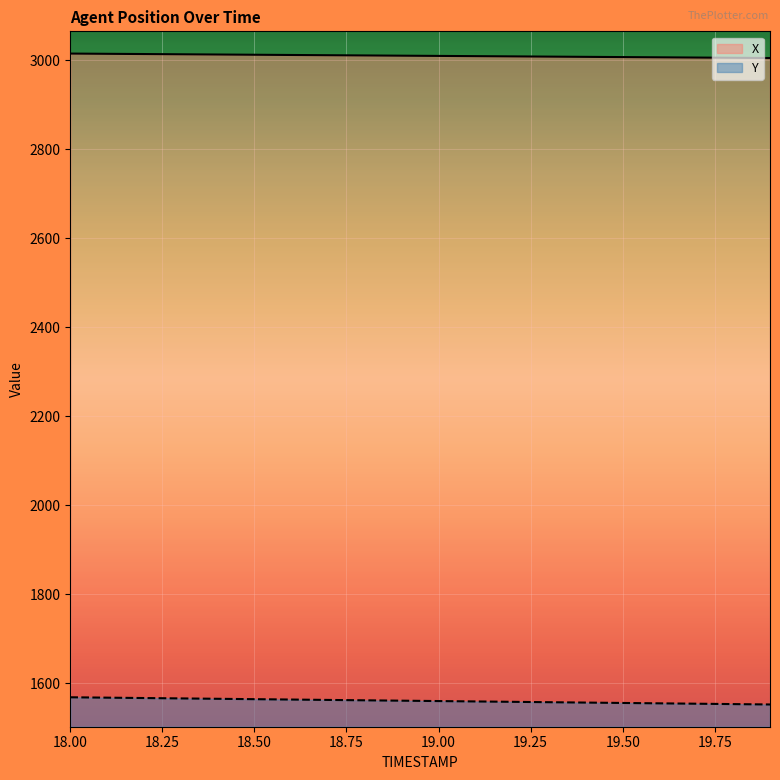

What is the minimum value for X?

3005.5